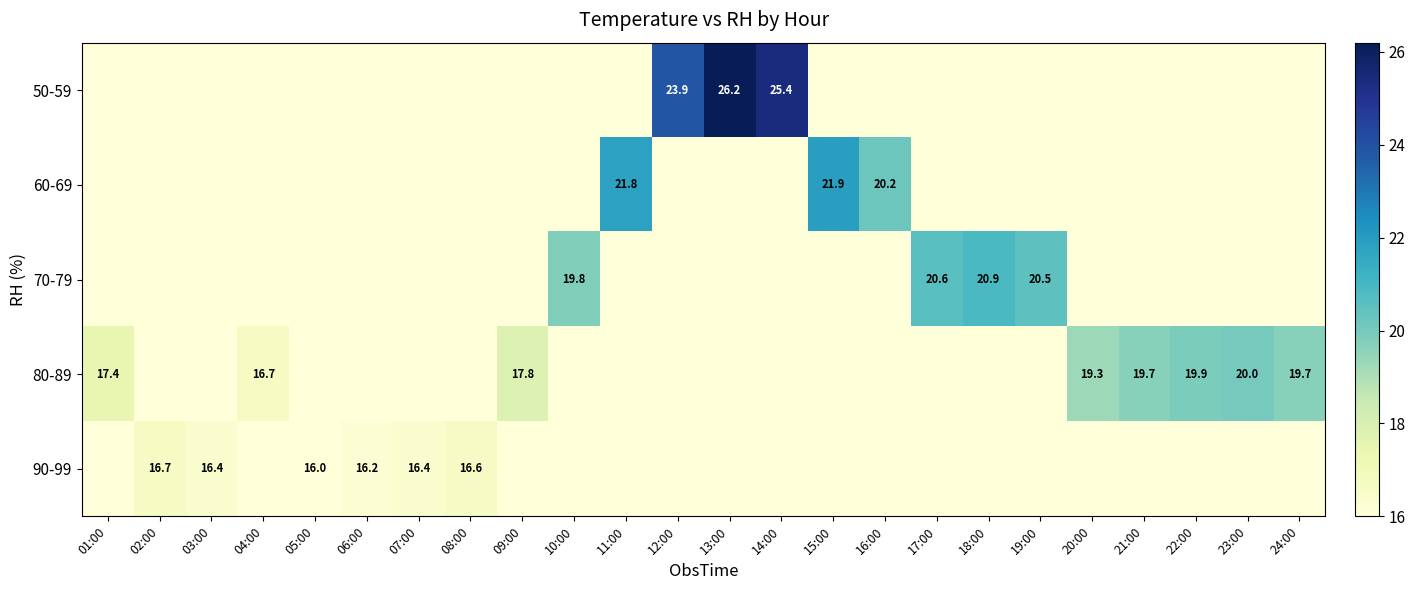

How many distinct data groups are displayed?

5